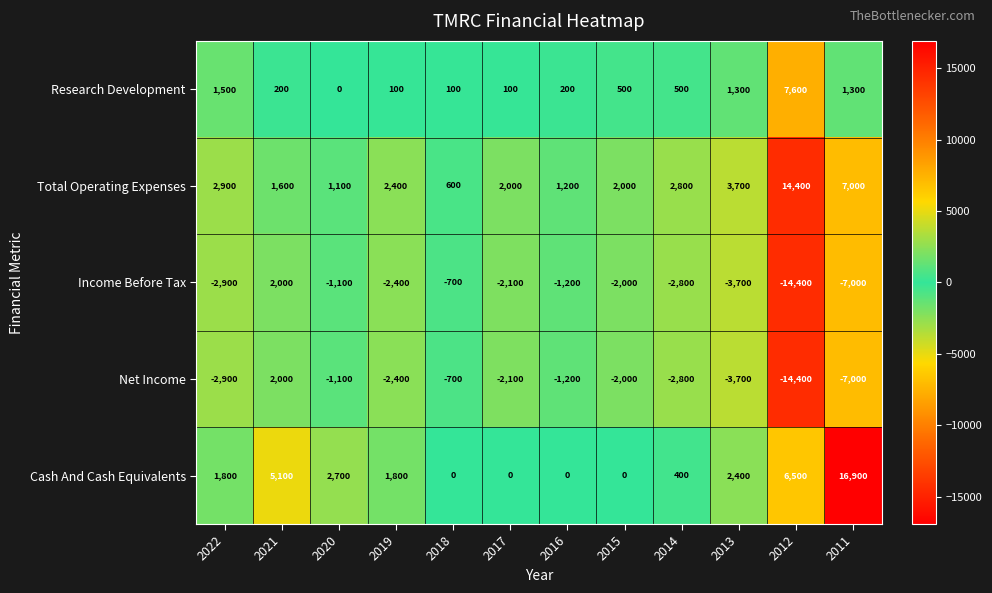

What is the total value across all series at 2016?

-1000